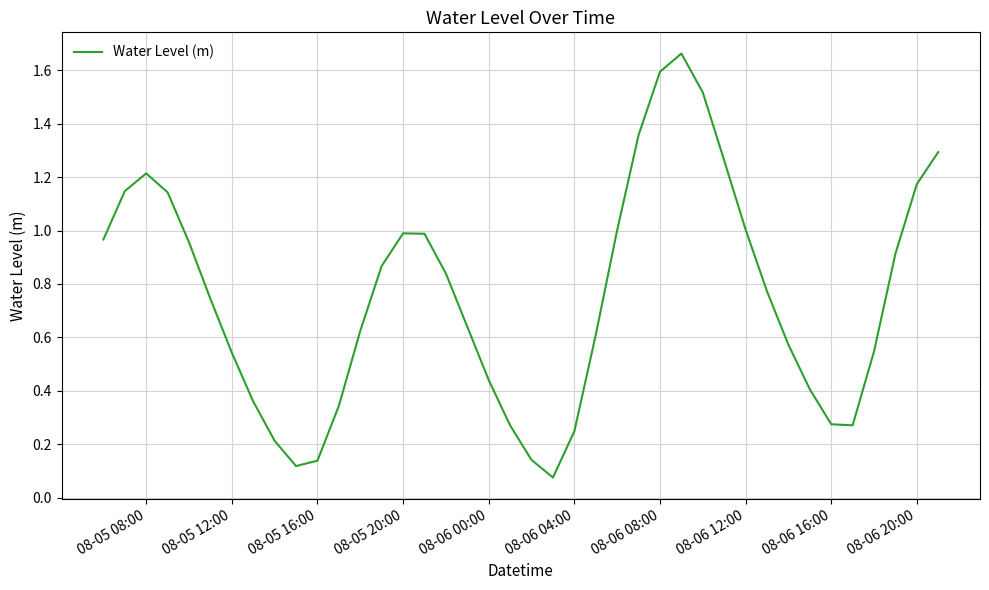

What is the difference between the maximum and minimum values?

1.6